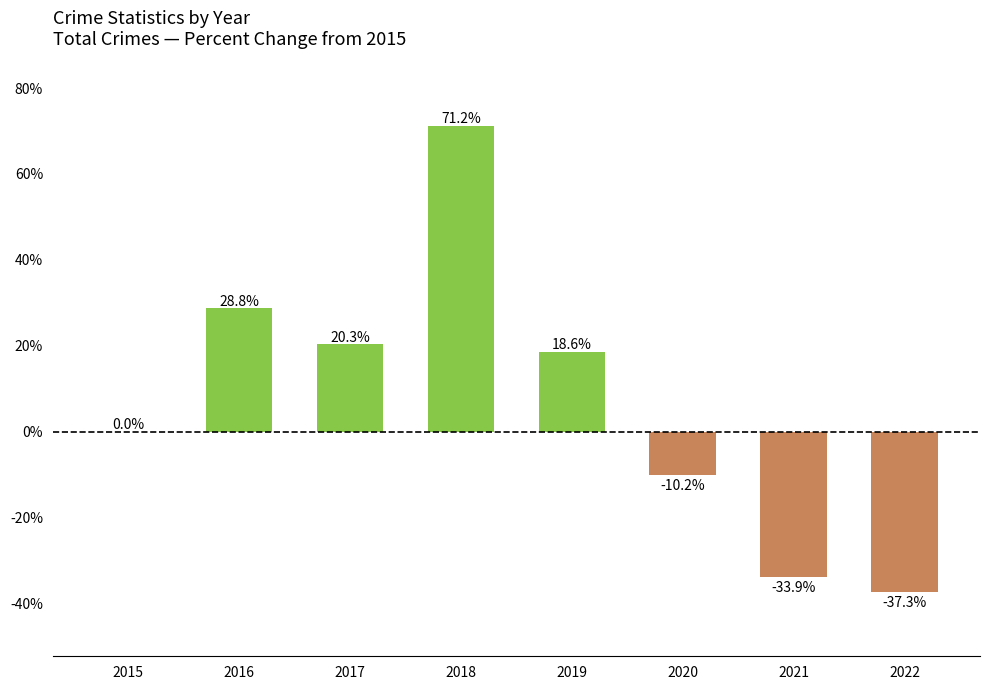

What is the average value?

7.2